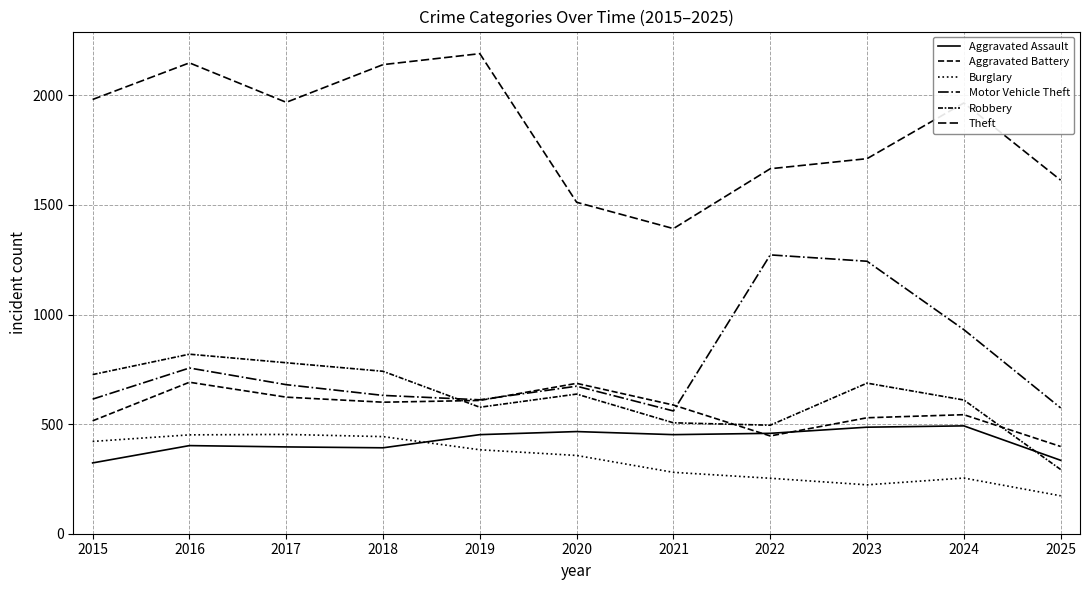

What is the sum of the Robbery values at 2024 and 2017?

1390